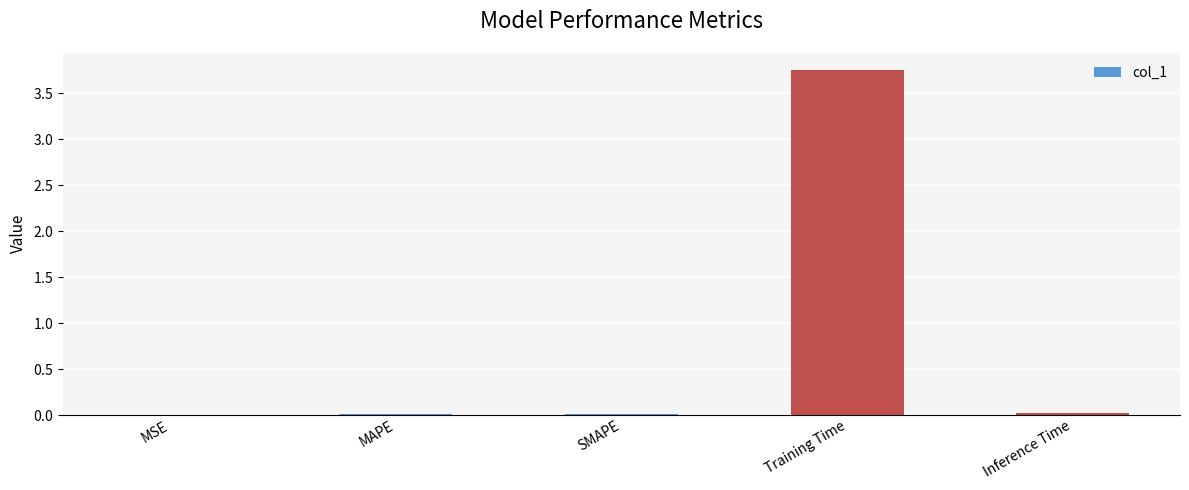

At which category does the chart reach its minimum across all series?

MSE